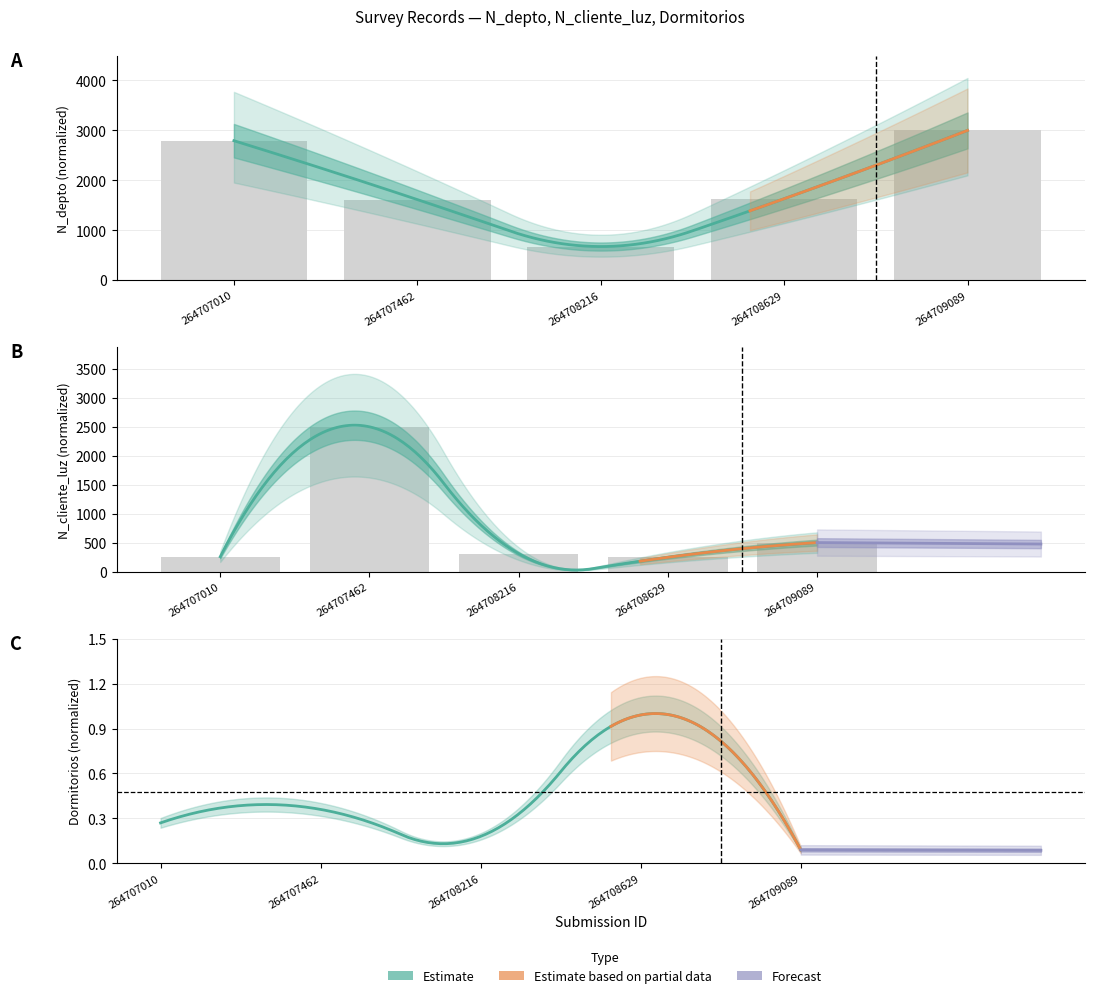

What is the value of the N_cliente_luz bar at the 4th from the left?

250.0